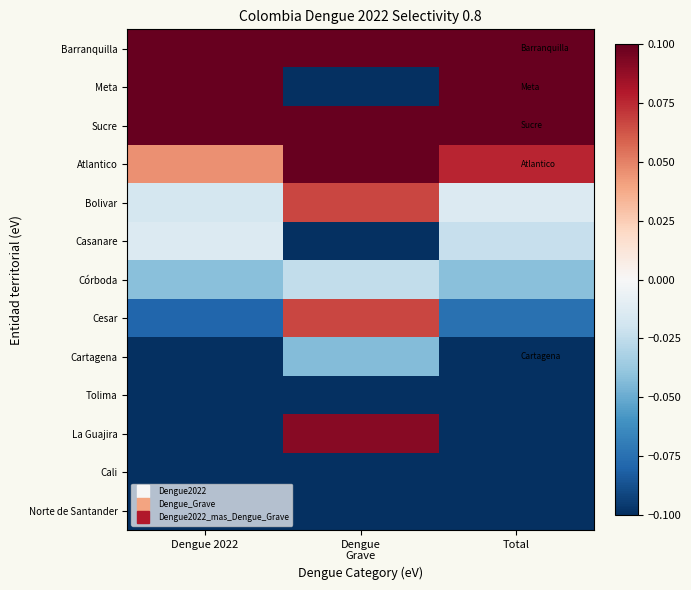

Which series has the largest total across all categories?

Barranquilla